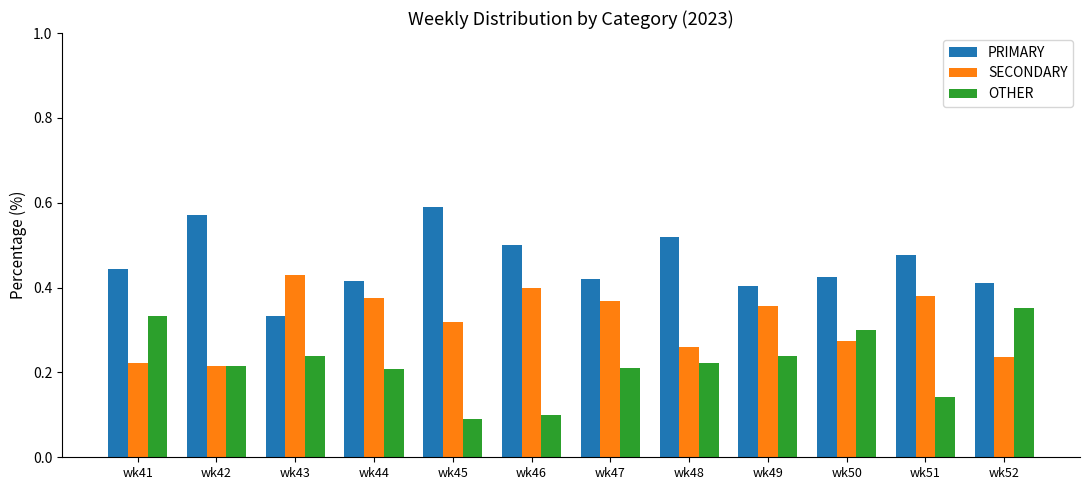

List the series in order of their overall mean, lowest first.

OTHER, SECONDARY, PRIMARY